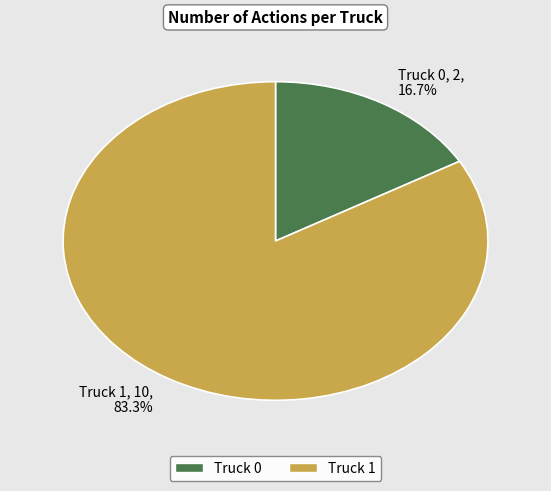

Rank the categories by value from lowest to highest.

Truck 0, Truck 1